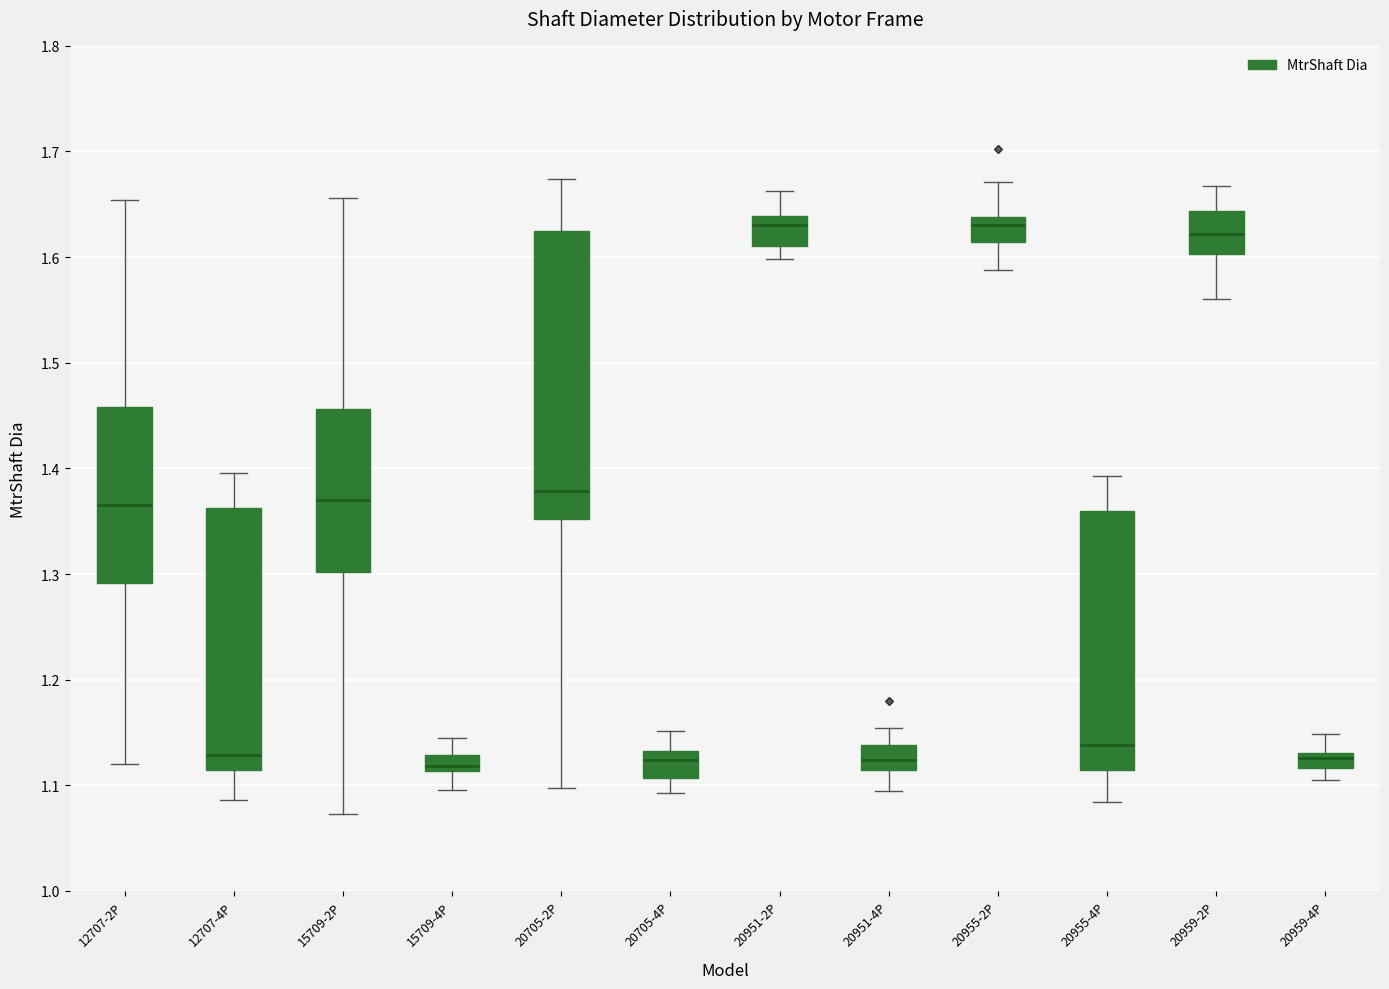

Where does the median line of the box for 12707-4P sit on the y-axis? The values are not printed on the chart, so give them approximately, as read against the axis.

1.13